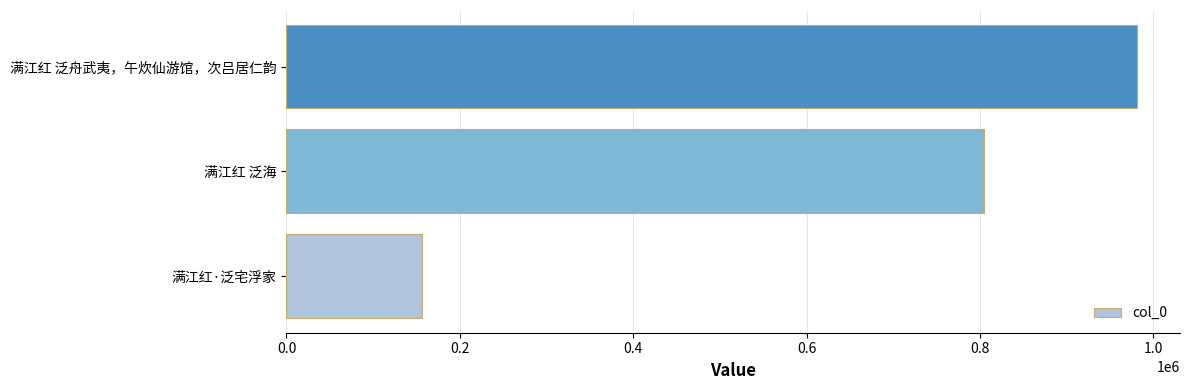

What is the difference between the maximum and minimum values?

824957